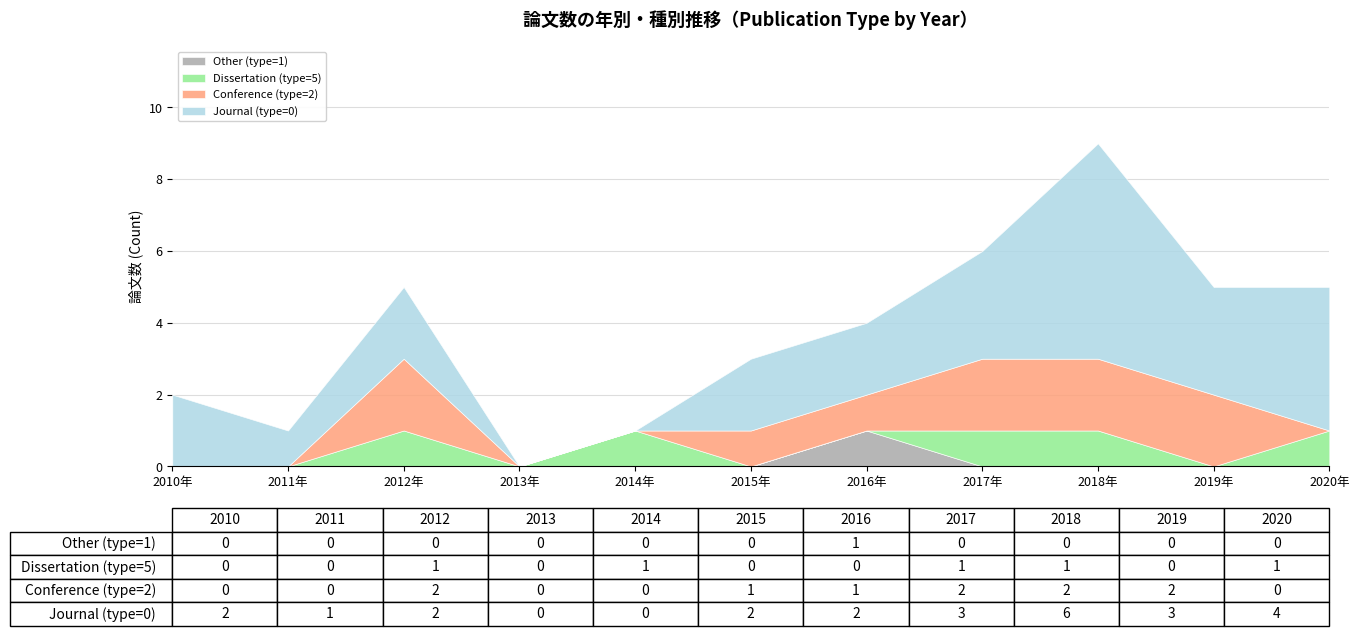

The value of Other (type=1) at 2010年 is 0. True or false?

True